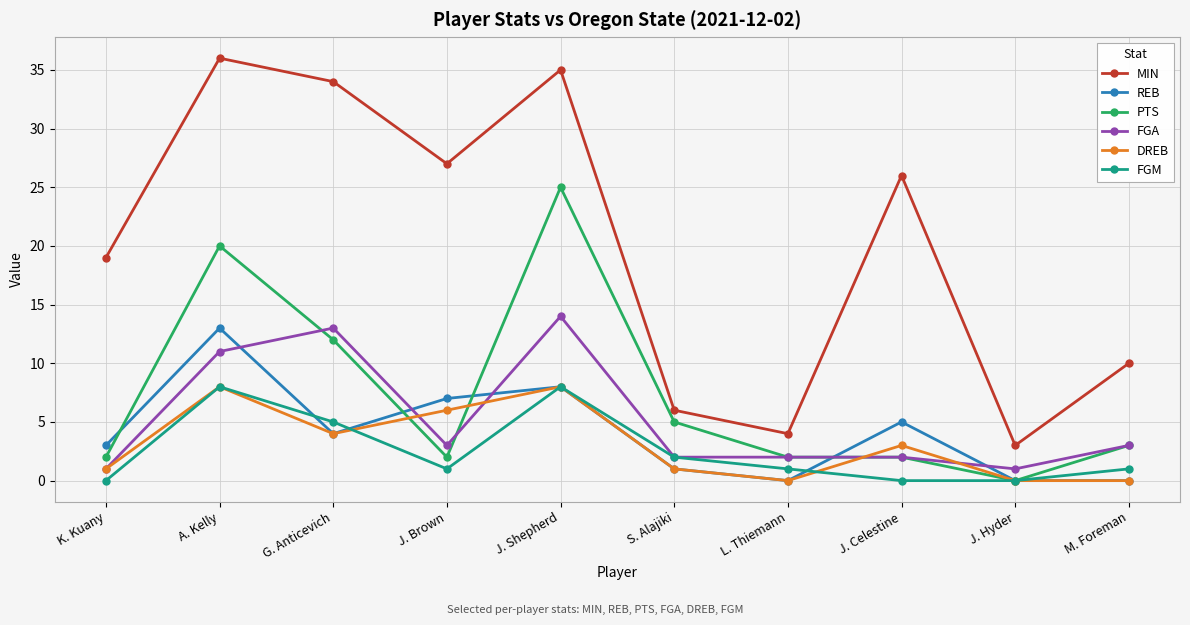

Which category has the highest value across all series?

A. Kelly